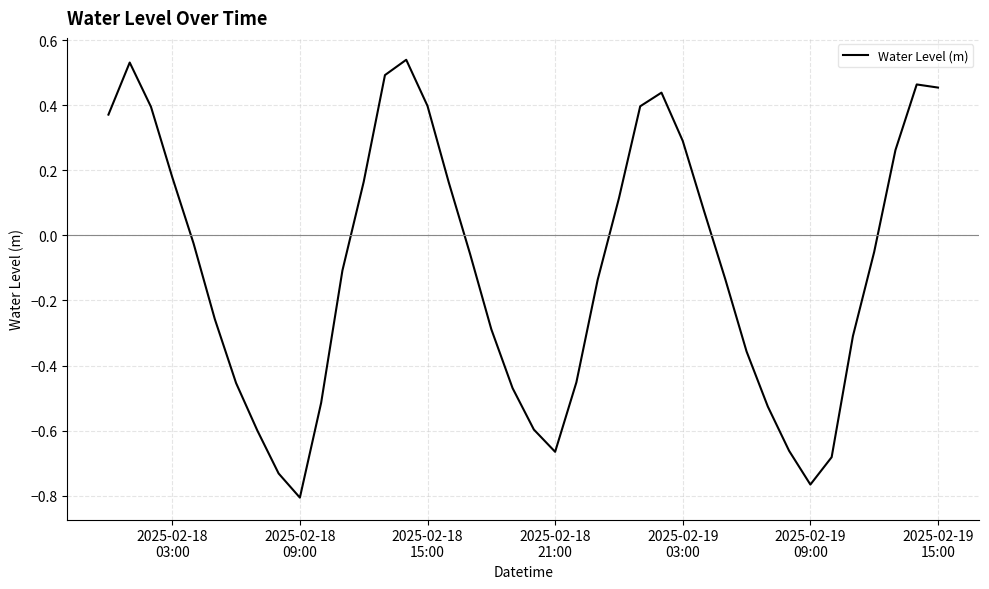

What is the difference between the maximum and minimum values?

1.3